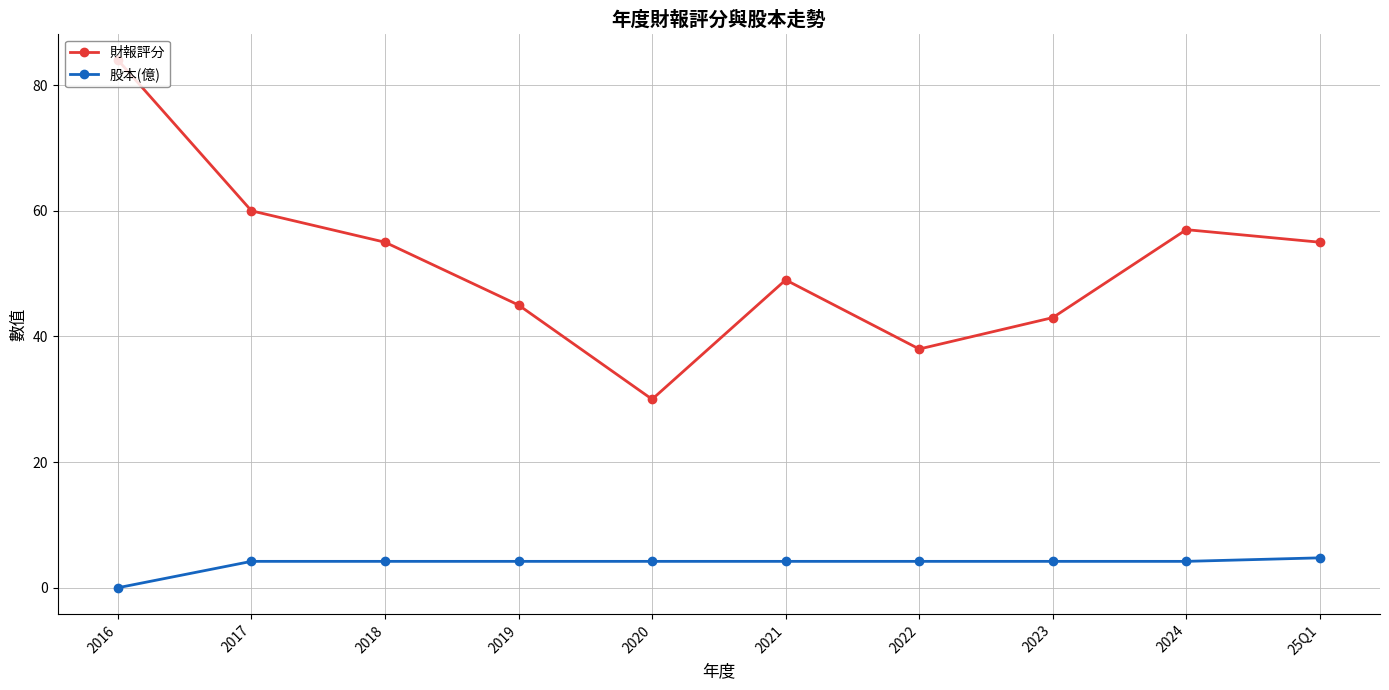

Rank the series by their maximum value, from lowest to highest.

股本(億), 財報評分